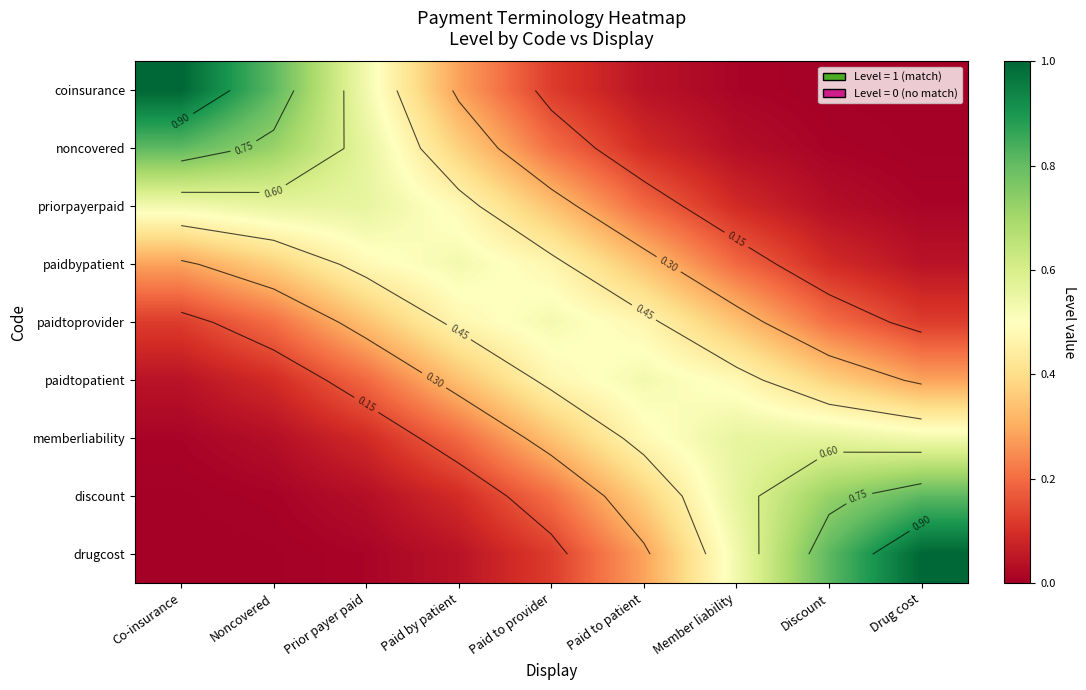

What is the highest value of the drugcost series?

1.0